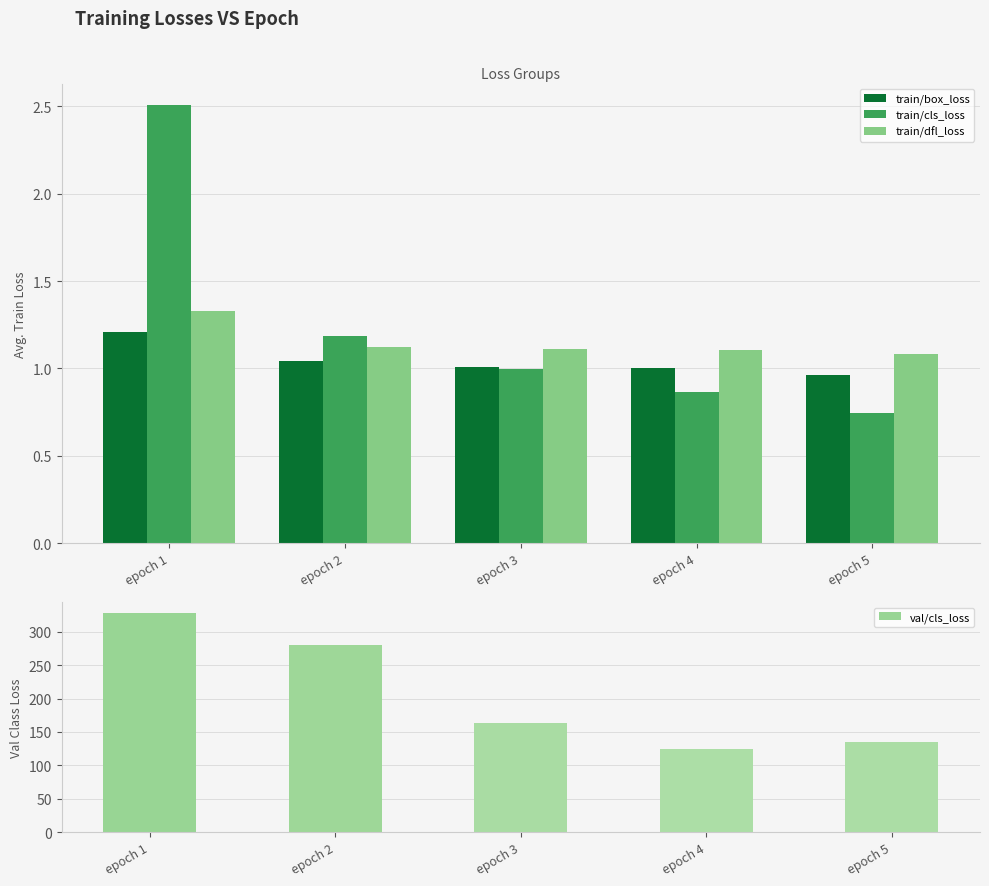

How many bars are there in total?

20